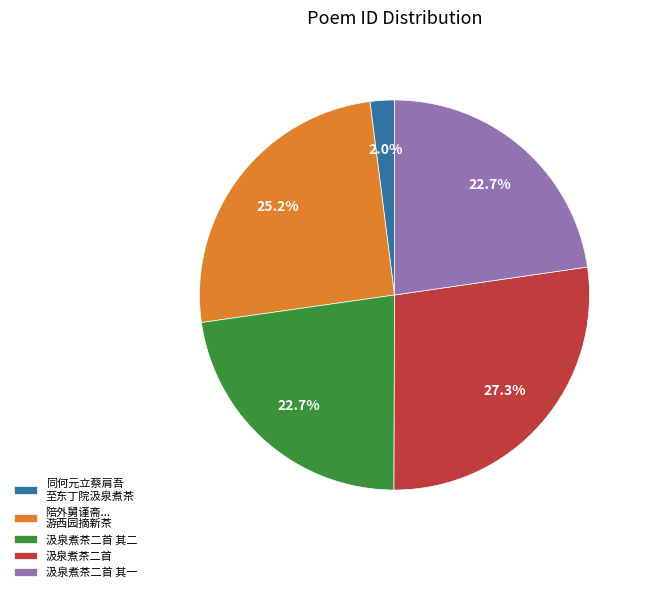

What is the total percentage of 同何元立蔡肩吾 至东丁院汲泉煮茶 and 汲泉煮茶二首 其二?

24.7%